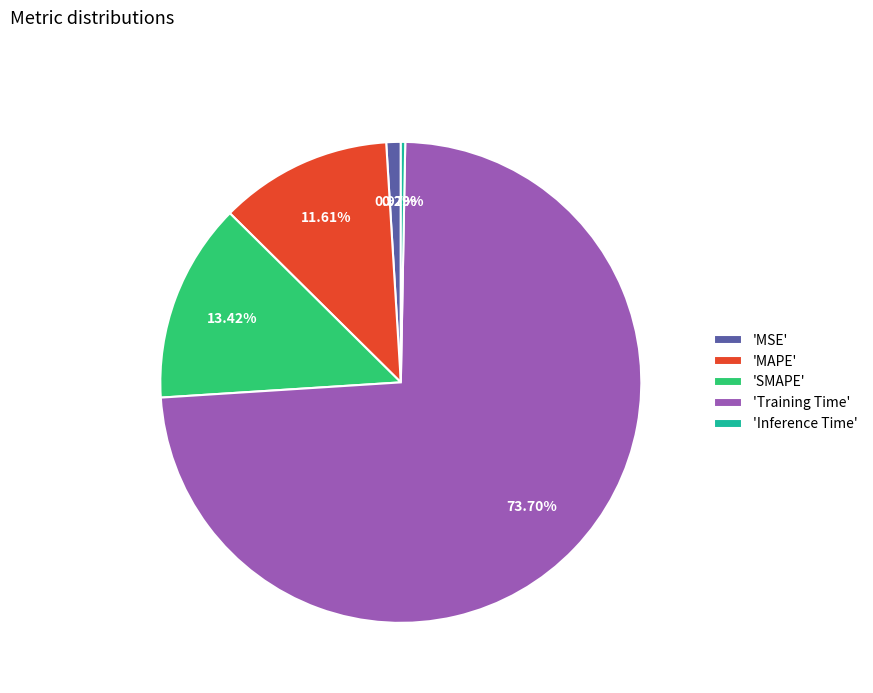

Which has a higher value, 'Inference Time' or 'MSE'?

'MSE'